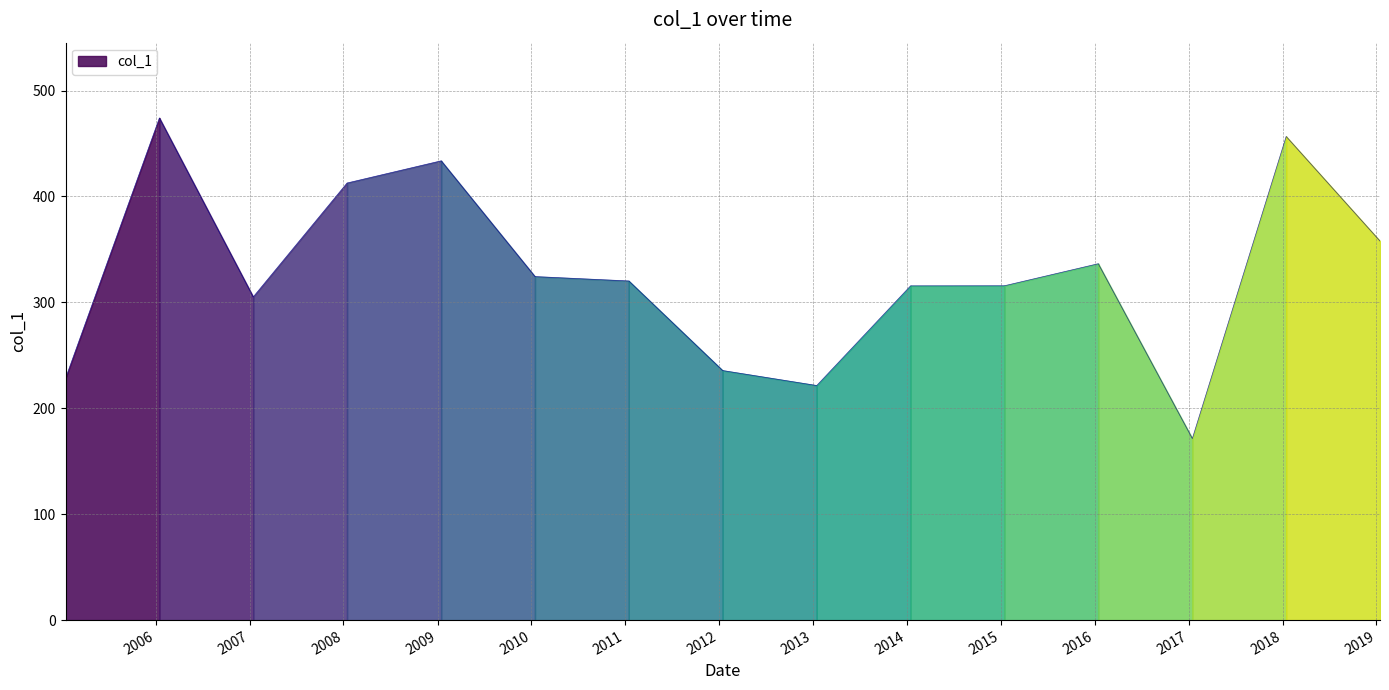

Reading right to left, what are all the values shown in this chart?

357.9	456.6	171.4	336.5	315.7	315.6	221.5	235.6	320.2	324.4	433.6	412.7	305.1	474.1	228.3